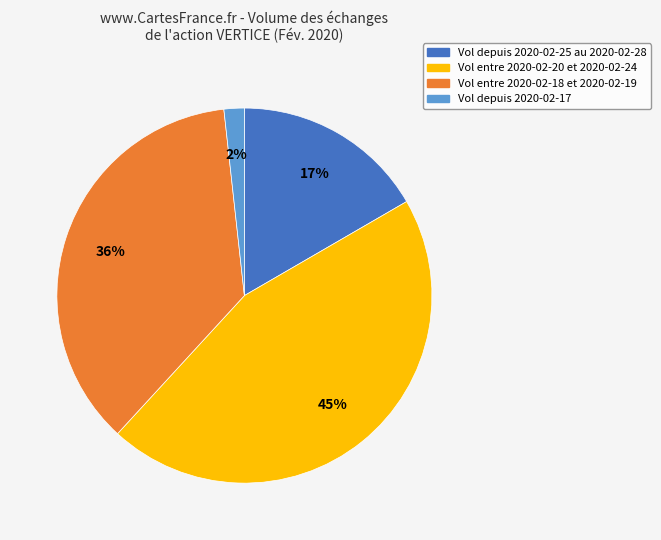

To the nearest percent, what is the difference between the largest and smallest slice percentages?

43%